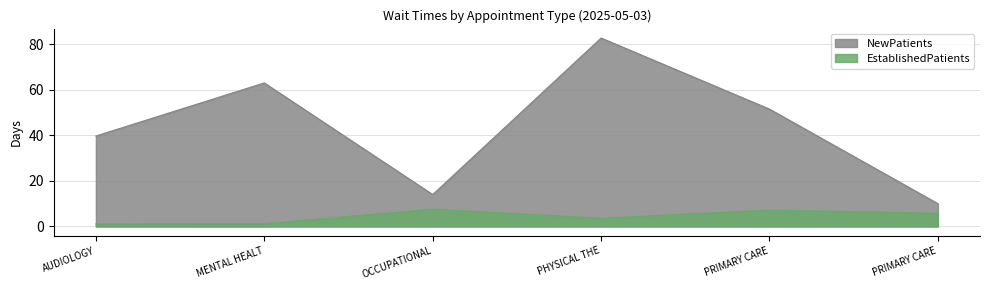

What are all the series names shown in the legend?

NewPatients, EstablishedPatients